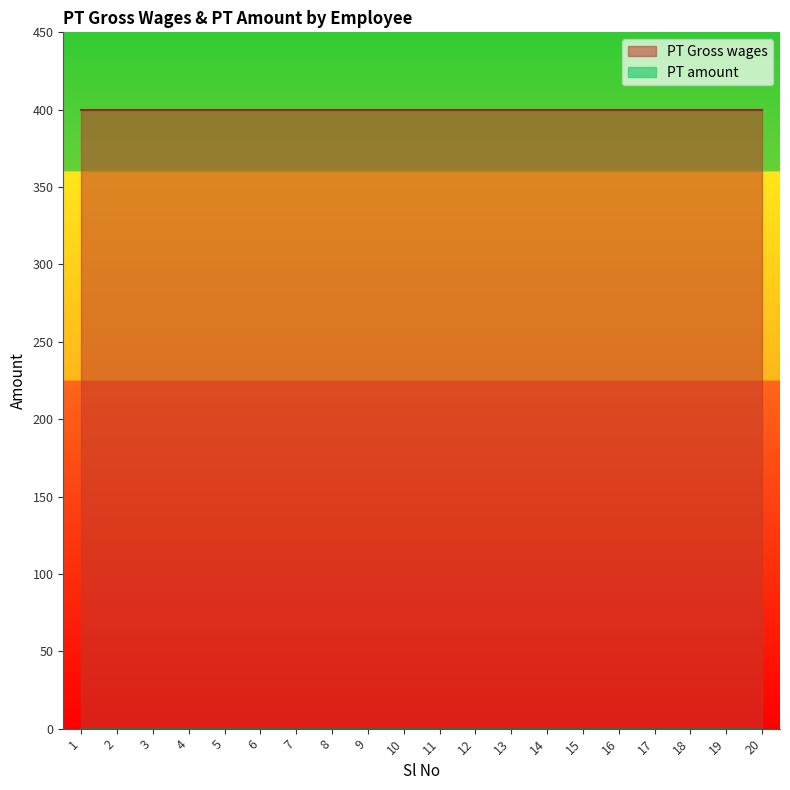

Reading left to right, transcribe all the data shown in this chart.

PT Gross wages: 1=400	2=400	3=400	4=400	5=400	6=400	7=400	8=400	9=400	10=400	11=400	12=400	13=400	14=400	15=400	16=400	17=400	18=400	19=400	20=400
PT amount: 1=0	2=0	3=0	4=0	5=0	6=0	7=0	8=0	9=0	10=0	11=0	12=0	13=0	14=0	15=0	16=0	17=0	18=0	19=0	20=0